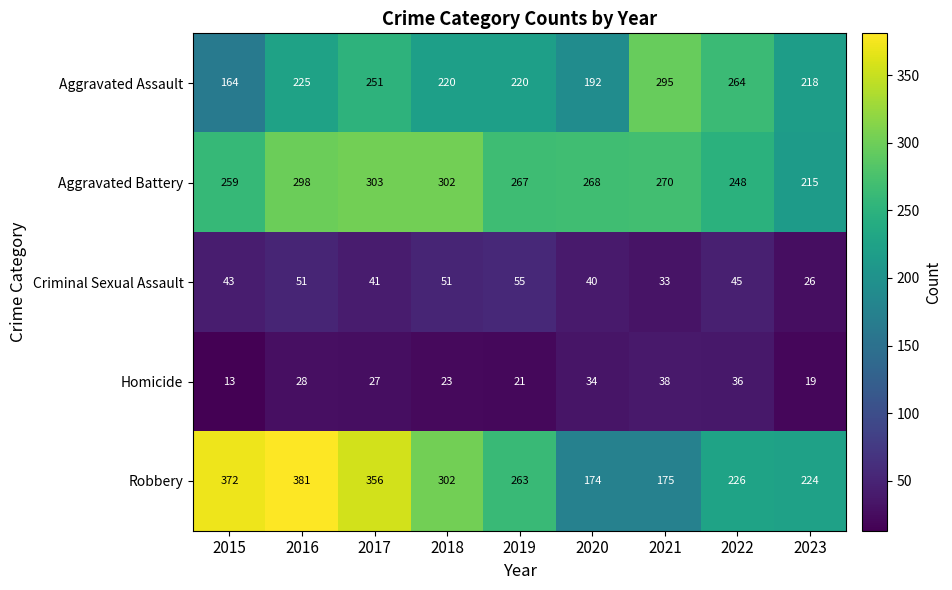

What is the sum of the Homicide values at 2020 and 2018?

57